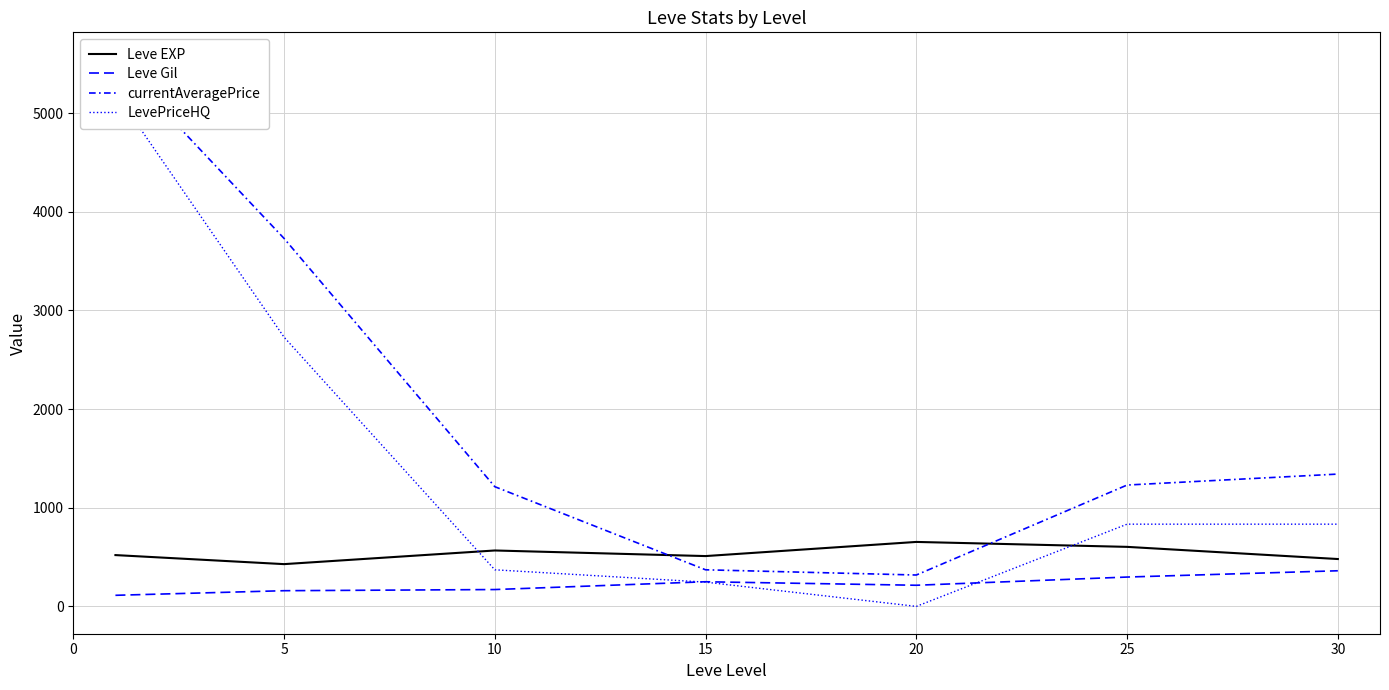

What is the average value of the Leve Gil series?

223.5